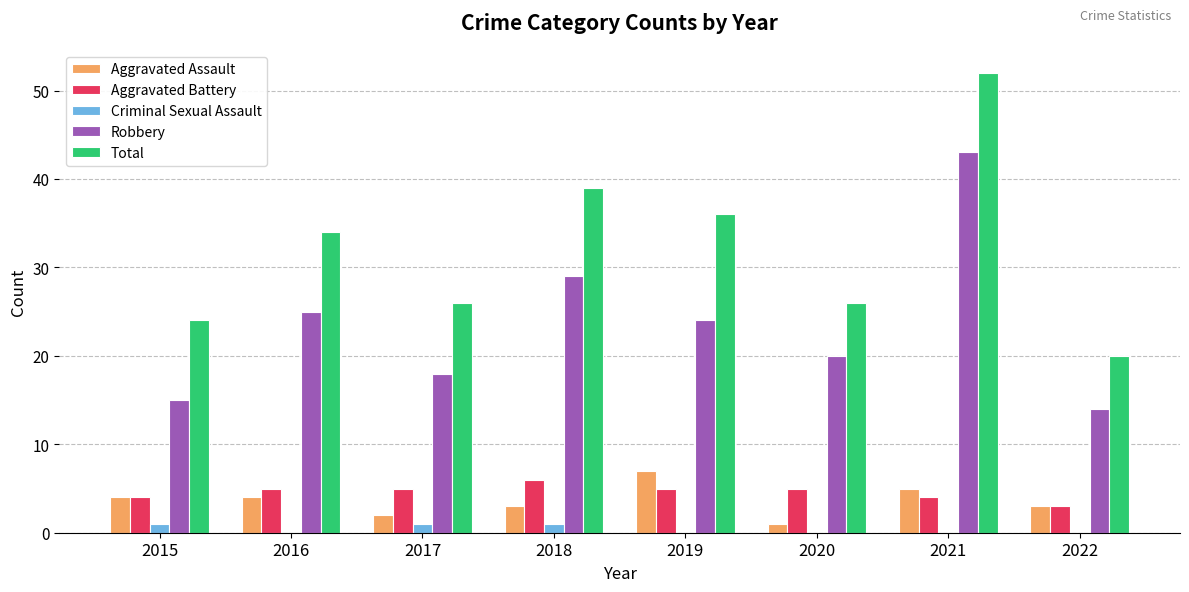

What is the sum of all Aggravated Assault values?

29